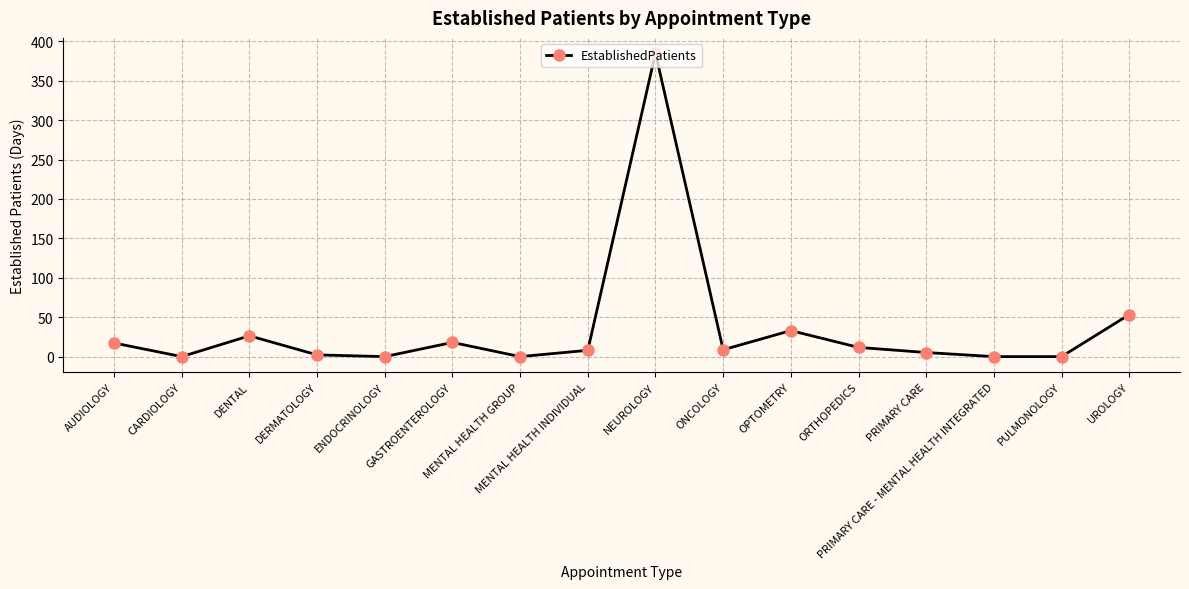

True or false: there are more than 2 points higher than both neighbors.

True